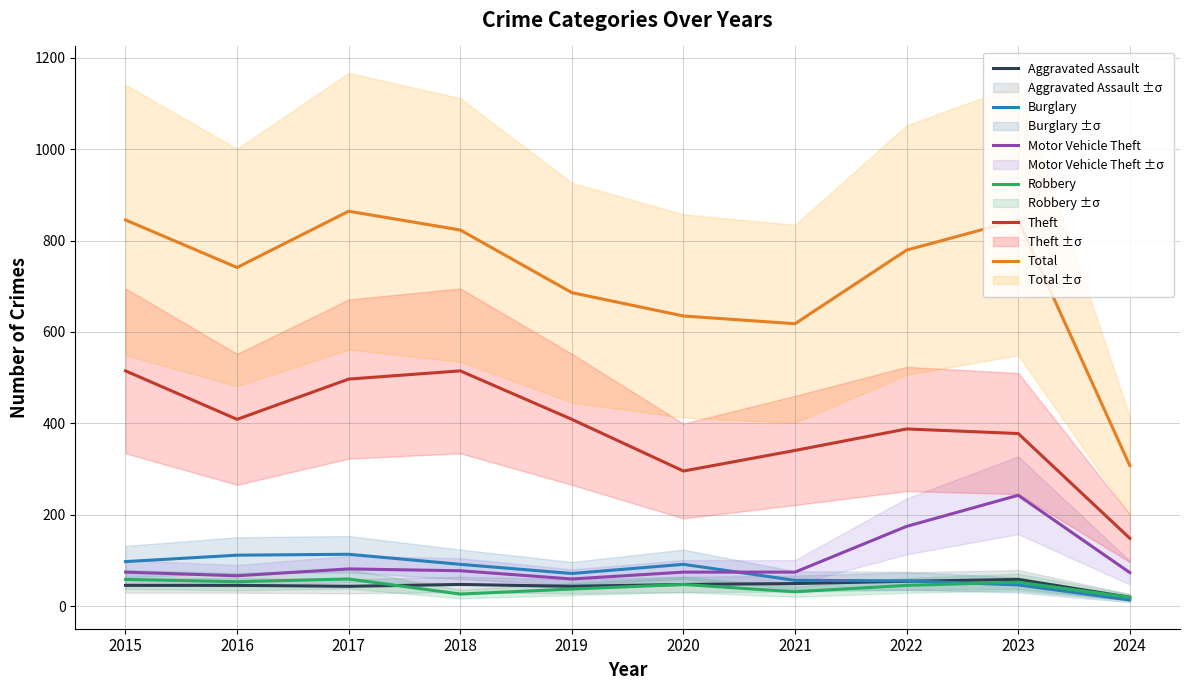

True or false: Total and Motor Vehicle Theft intersect in this chart.

False